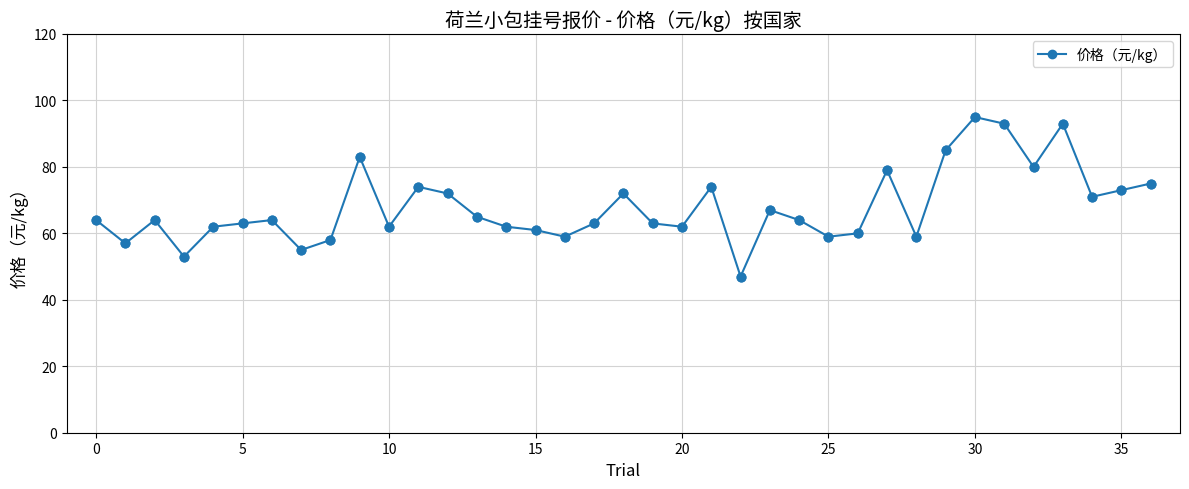

What is the minimum value shown in the chart?

47